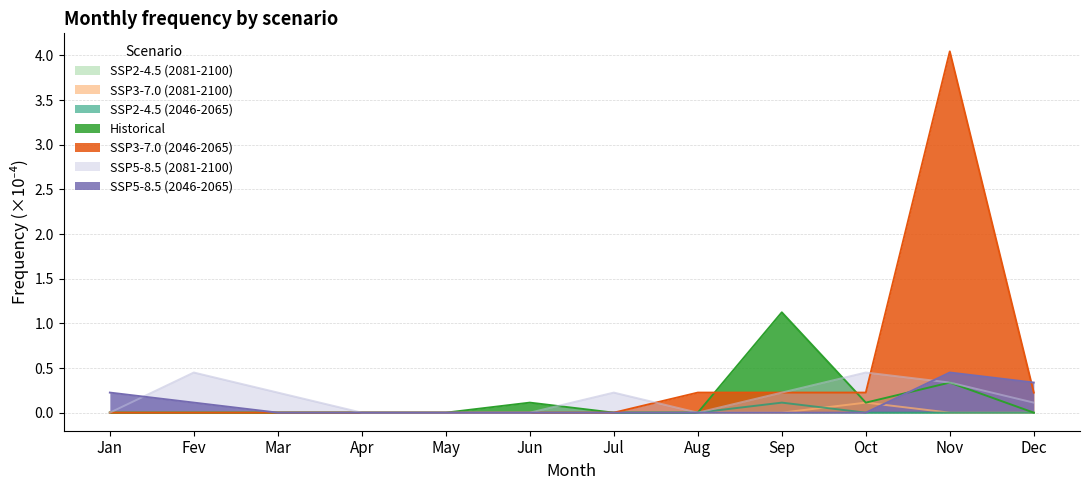

What is the greatest value displayed?

4.0